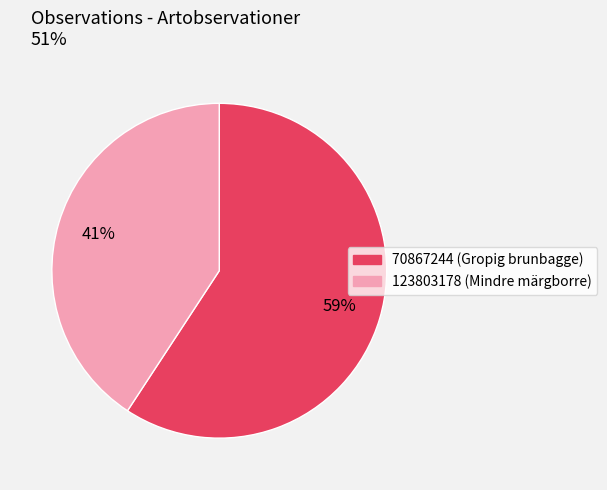

To the nearest percent, what percentage of the pie is 123803178?

41%